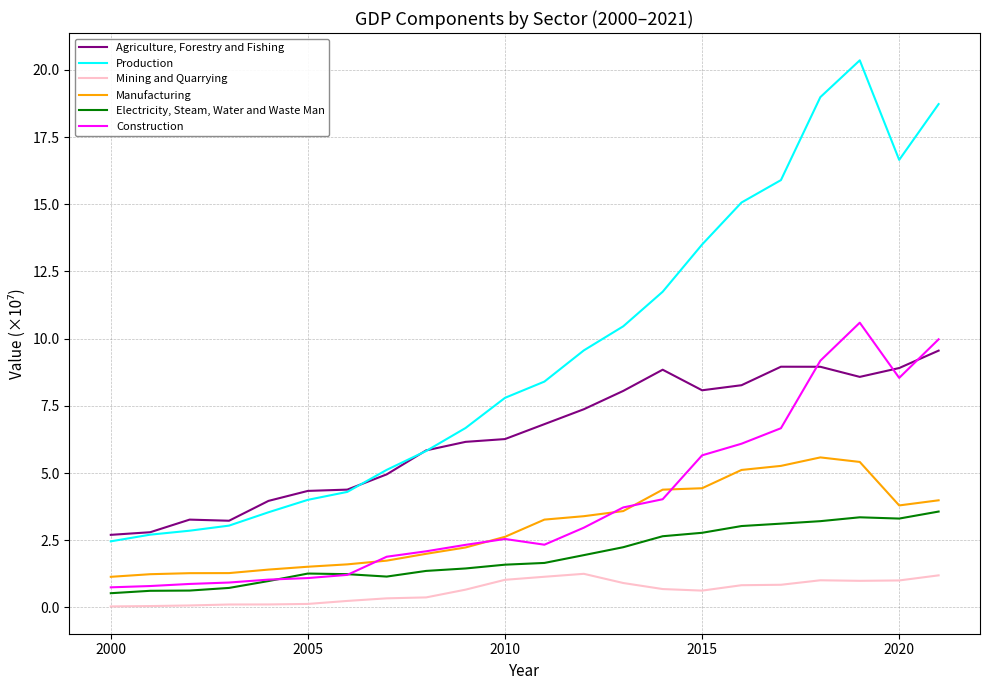

Which series has the largest range (max minus min)?

Production